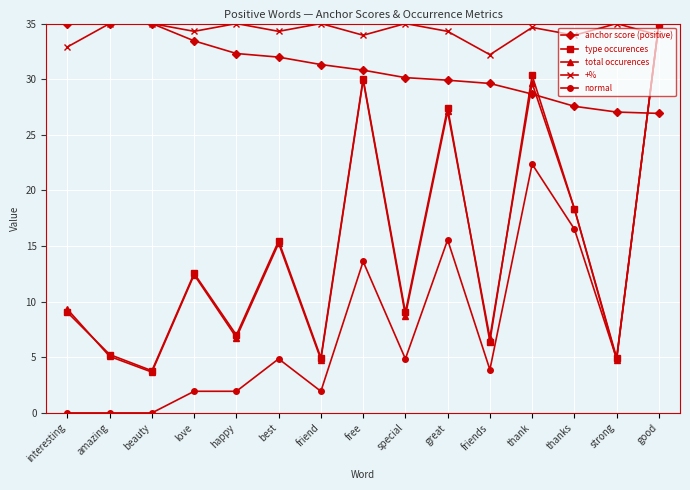

How many distinct data groups are displayed?

5